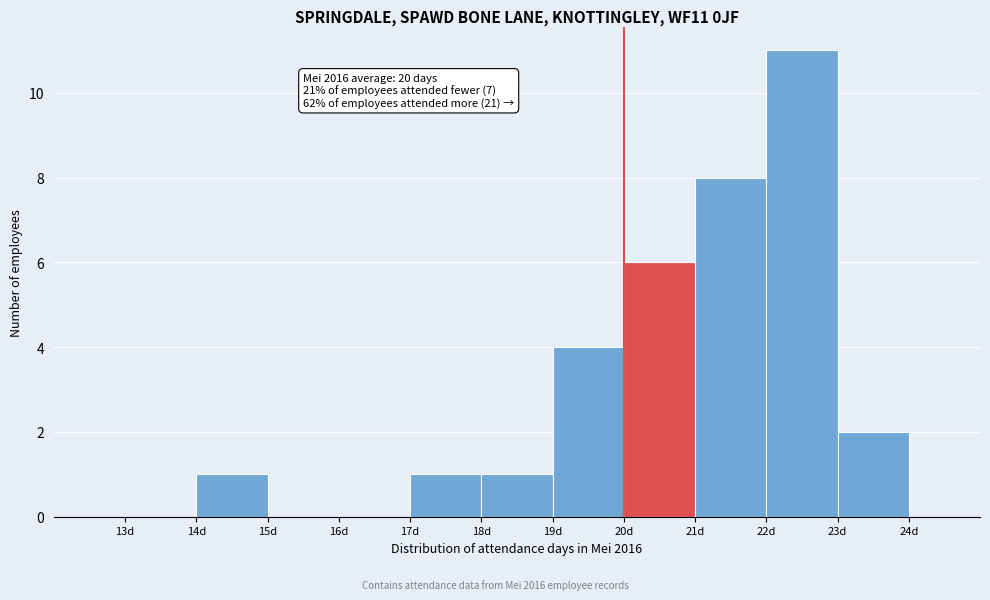

Which range on the x-axis has the tallest bar?

22 to 23